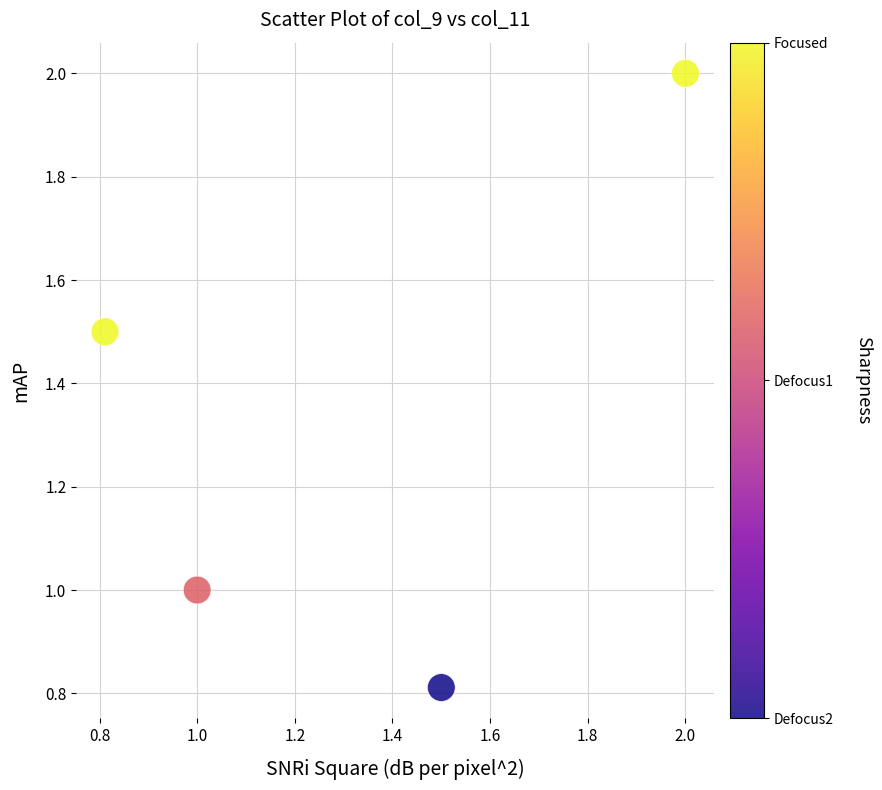

What is the range of X values (max minus min)?

1.2